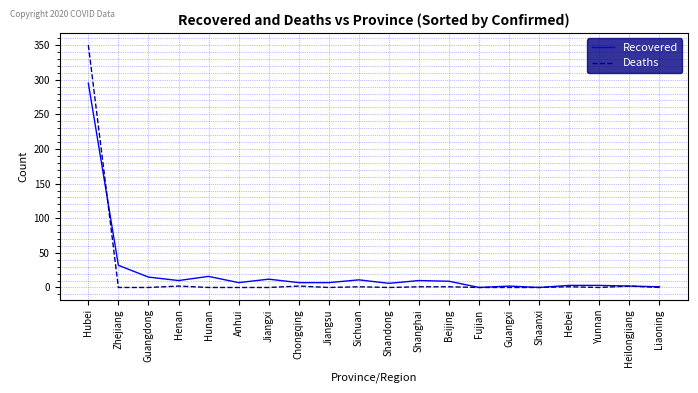

At which category is the sum across all series the highest?

Hubei